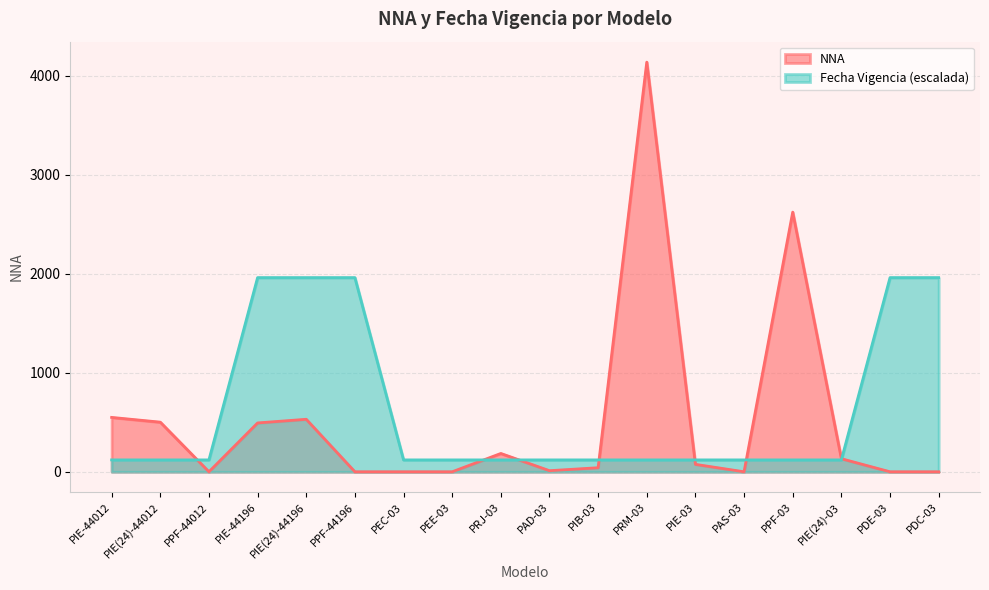

How many positive values does the NNA series have?

11